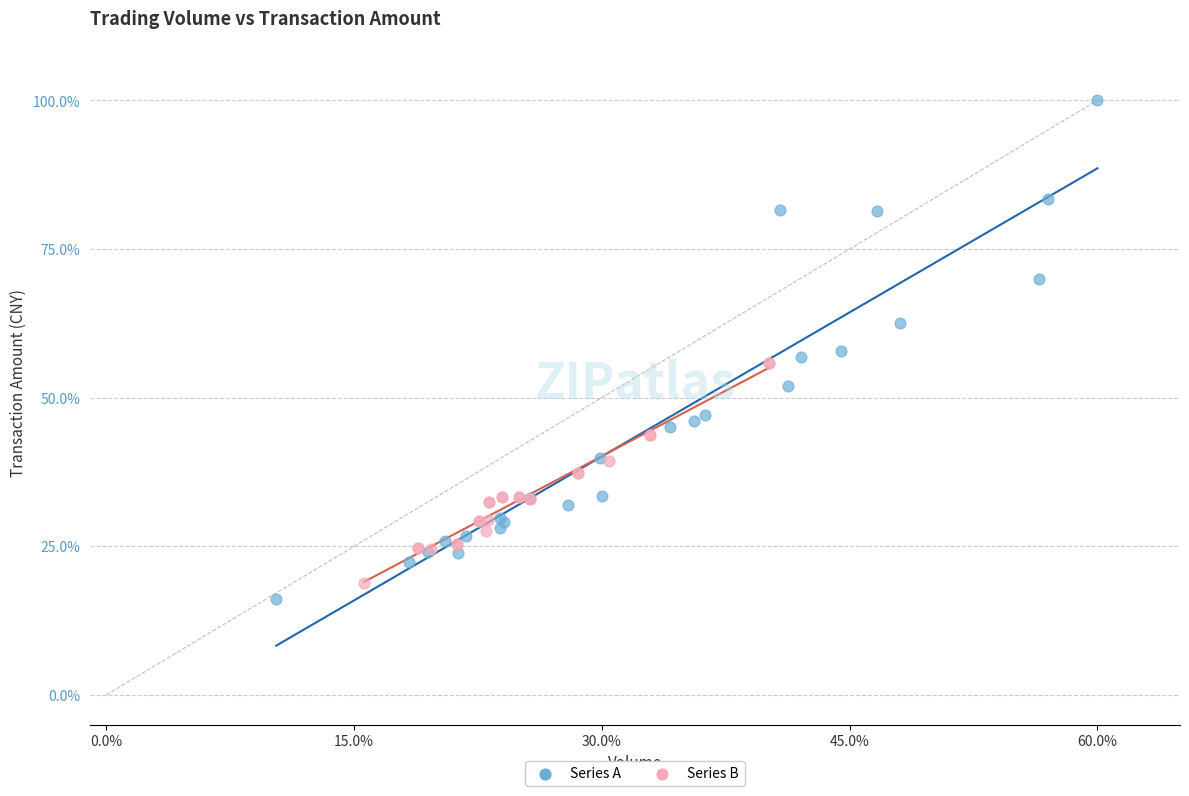

Which series reaches the maximum Y coordinate?

Series A